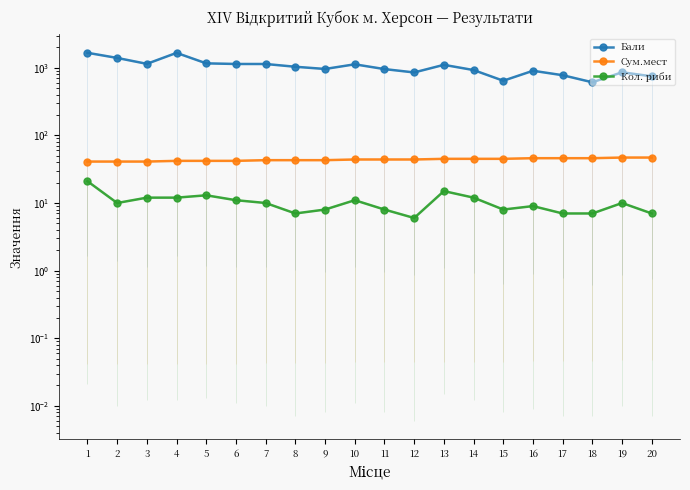

Reading right to left, extract all data points from this chart.

Бали: 20=747	19=858	18=610	17=776	16=903	15=643	14=925	13=1105	12=853	11=956	10=1125	9=960	8=1035	7=1137	6=1138	5=1162	4=1661	3=1143	2=1398	1=1665
Сум.мест: 20=47	19=47	18=46	17=46	16=46	15=45	14=45	13=45	12=44	11=44	10=44	9=43	8=43	7=43	6=42	5=42	4=42	3=41	2=41	1=41
Кол. риби: 20=7	19=10	18=7	17=7	16=9	15=8	14=12	13=15	12=6	11=8	10=11	9=8	8=7	7=10	6=11	5=13	4=12	3=12	2=10	1=21